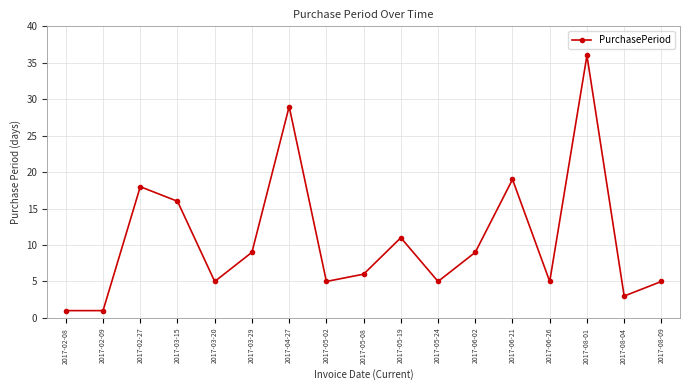

Reading right to left, list all the values displayed in this chart.

2017-08-09=5	2017-08-04=3	2017-08-01=36	2017-06-26=5	2017-06-21=19	2017-06-02=9	2017-05-24=5	2017-05-19=11	2017-05-08=6	2017-05-02=5	2017-04-27=29	2017-03-29=9	2017-03-20=5	2017-03-15=16	2017-02-27=18	2017-02-09=1	2017-02-08=1